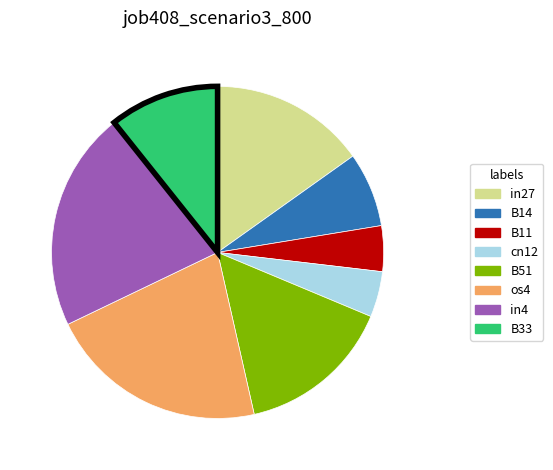

Is there a majority slice in this chart?

No